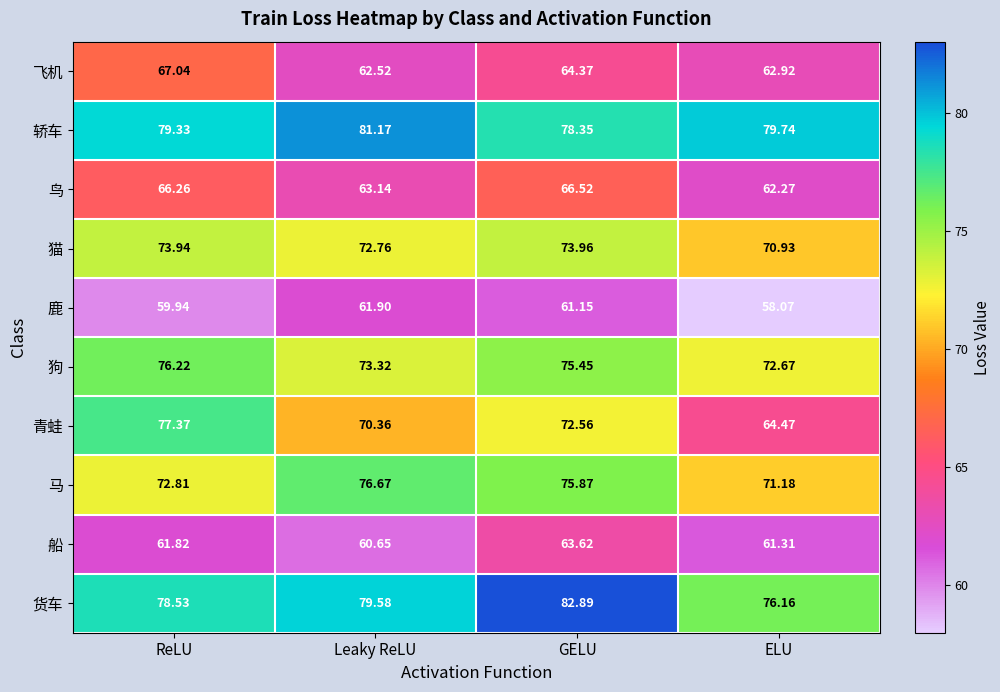

At ELU, list the series in order from largest to smallest.

轿车, 货车, 狗, 马, 猫, 青蛙, 飞机, 鸟, 船, 鹿